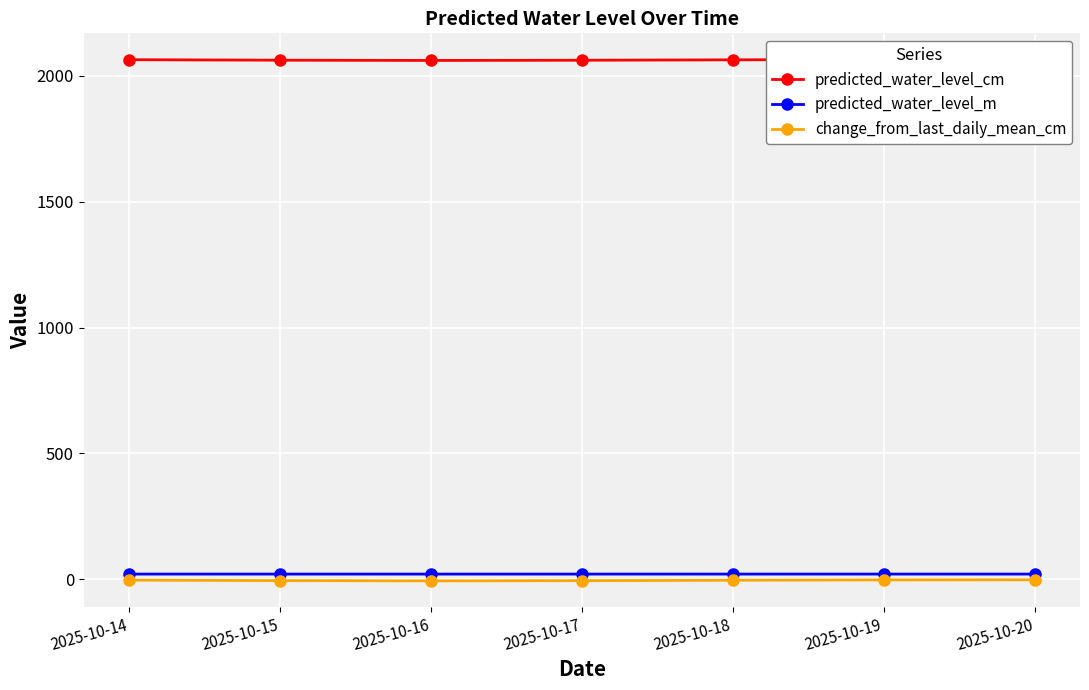

True or false: predicted_water_level_m and predicted_water_level_cm intersect in this chart.

False